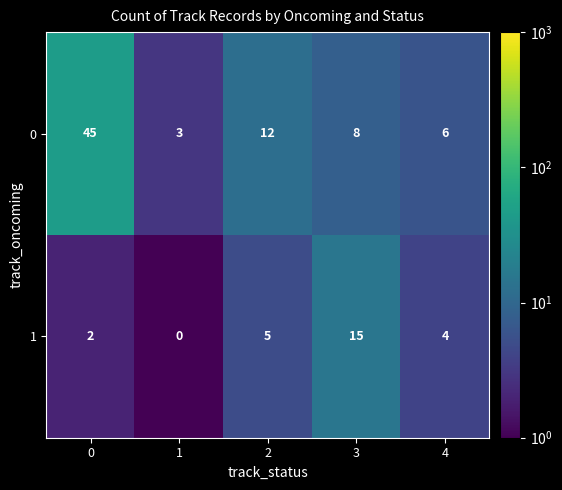

What is the total value across all series at 2?

17